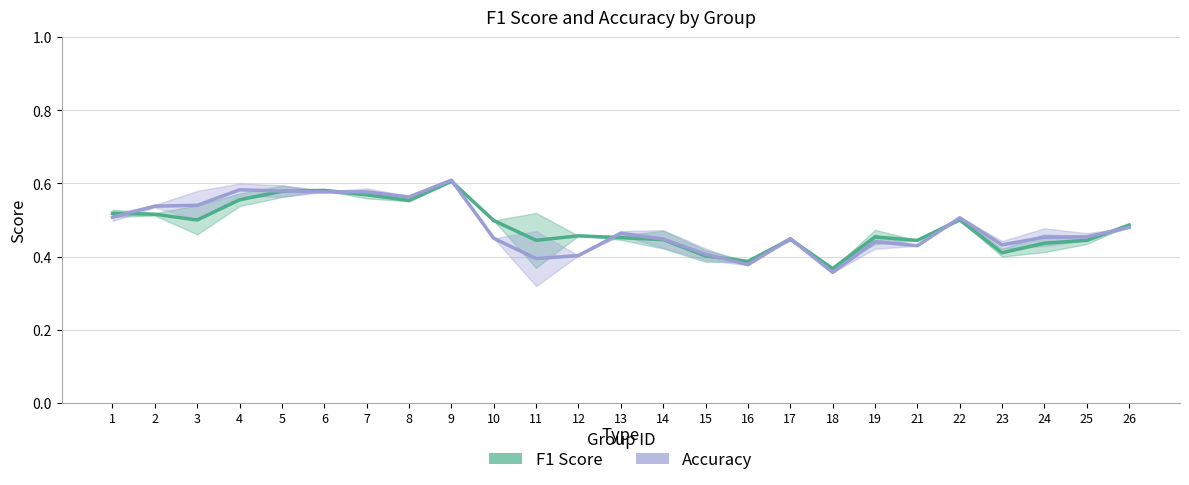

The value of f1_line at 7 is 0.1. True or false?

False